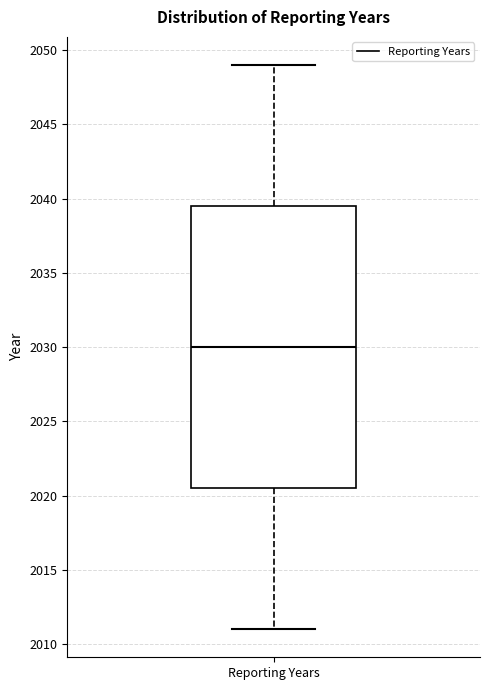

Where does the median line of the box for Reporting Years sit on the y-axis? The values are not printed on the chart, so give them approximately, as read against the axis.

2030.0